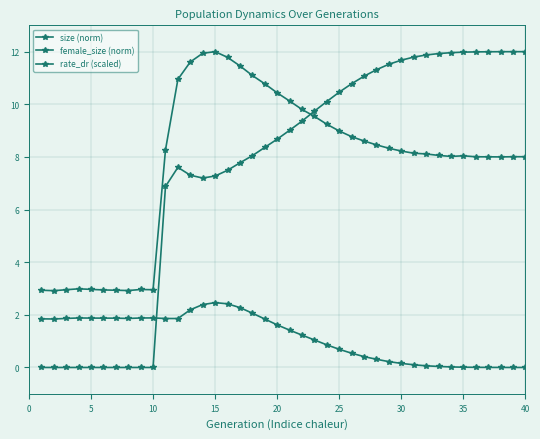

Count the number of categories in the chart.

40